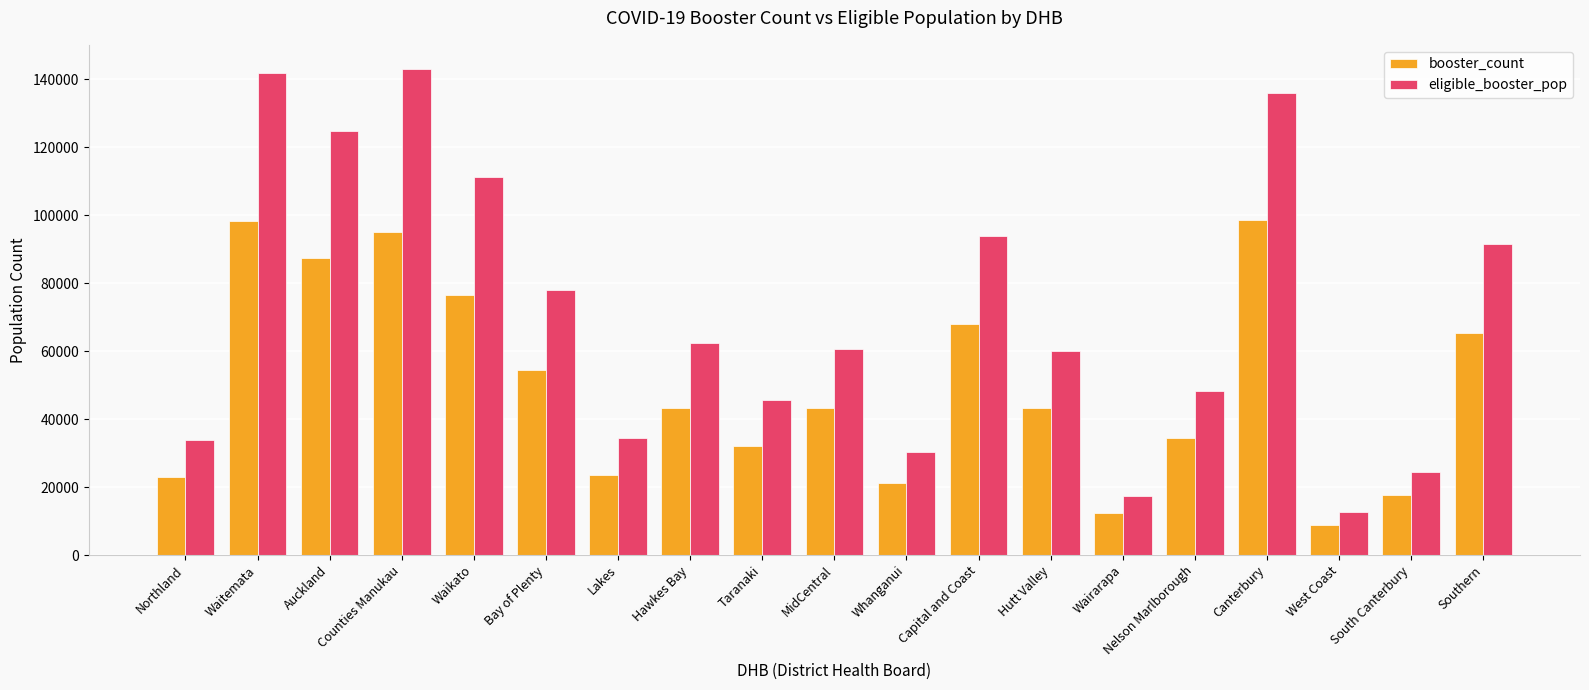

Is it true that booster_count equals 76543 at Waikato?

True